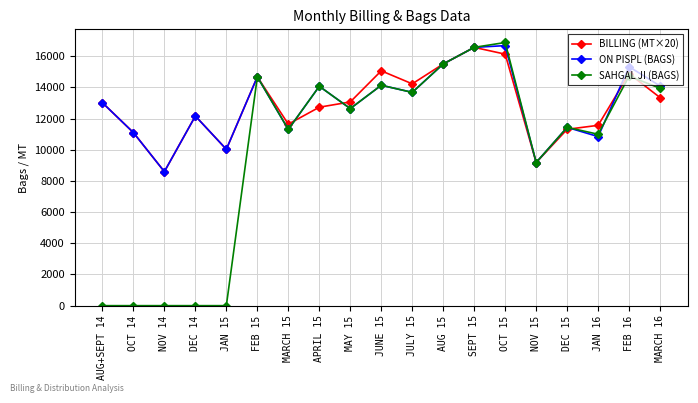

Which series ends up on top after the final intersection of ON PISPL (BAGS) and SAHGAL JI (BAGS)?

ON PISPL (BAGS)